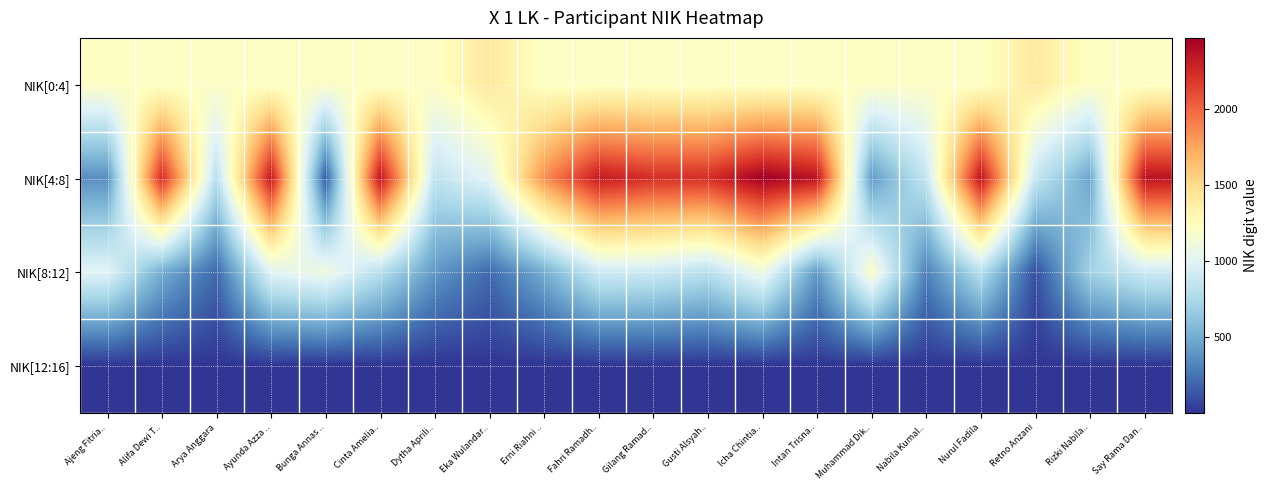

Reading left to right, extract all data points from this chart.

NIK[0:4]: Ajeng Fitria..=1222	Alifa Dewi T..=1208	Arya Anggara=1208	Ayunda Azza ..=1208	Bunga Annas ..=1208	Cinta Amelia..=1208	Dytha Aprili..=1208	Eka Wulandar..=1408	Erni Riahni ..=1208	Fahri Ramadh..=1208	Gilang Ramad..=1208	Gusti Alsyah..=1208	Icha Chintia..=1208	Intan Trisna..=1208	Muhammad Dik..=1219	Nabila Kumal..=1208	Nurul Fadila=1208	Retno Anzani=1407	Rizki Nabila..=1219	Say Rama Dan..=1208
NIK[4:8]: Ajeng Fitria..=363	Alifa Dewi T..=2251	Arya Anggara=802	Ayunda Azza ..=2341	Bunga Annas ..=147	Cinta Amelia..=2362	Dytha Aprili..=841	Eka Wulandar..=1021	Erni Riahni ..=1843	Fahri Ramadh..=2320	Gilang Ramad..=2226	Gusti Alsyah..=2230	Icha Chintia..=2469	Intan Trisna..=2362	Muhammad Dik..=416	Nabila Kumal..=864	Nurul Fadila=2363	Retno Anzani=865	Rizki Nabila..=464	Say Rama Dan..=2365
NIK[8:12]: Ajeng Fitria..=1006	Alifa Dewi T..=507	Arya Anggara=208	Ayunda Azza ..=1007	Bunga Annas ..=1107	Cinta Amelia..=807	Dytha Aprili..=408	Eka Wulandar..=213	Erni Riahni ..=508	Fahri Ramadh..=907	Gilang Ramad..=906	Gusti Alsyah..=807	Icha Chintia..=1107	Intan Trisna..=407	Muhammad Dik..=1203	Nabila Kumal..=307	Nurul Fadila=807	Retno Anzani=107	Rizki Nabila..=707	Say Rama Dan..=907
NIK[12:16]: Ajeng Fitria..=2	Alifa Dewi T..=2	Arya Anggara=2	Ayunda Azza ..=5	Bunga Annas ..=2	Cinta Amelia..=3	Dytha Aprili..=1	Eka Wulandar..=1	Erni Riahni ..=1	Fahri Ramadh..=3	Gilang Ramad..=1	Gusti Alsyah..=1	Icha Chintia..=1	Intan Trisna..=3	Muhammad Dik..=4	Nabila Kumal..=3	Nurul Fadila=1	Retno Anzani=4	Rizki Nabila..=3	Say Rama Dan..=2